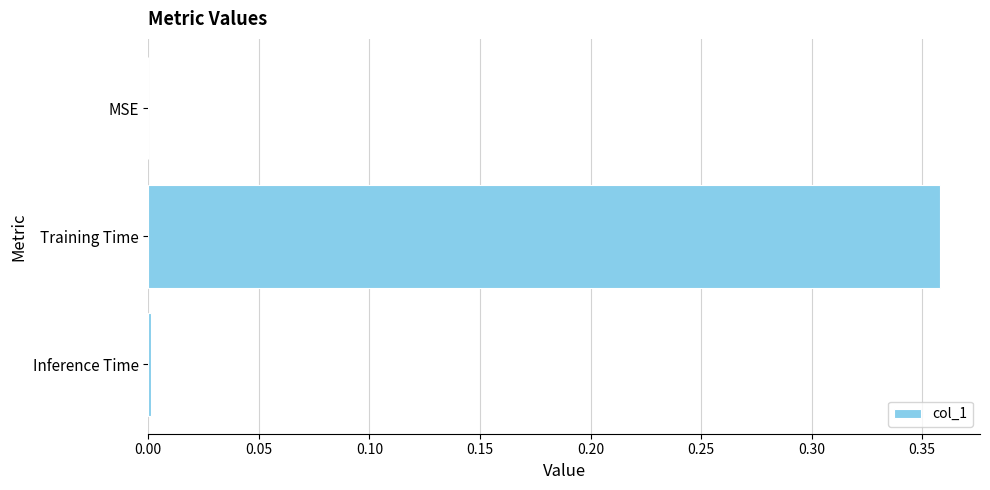

Count the number of categories in the chart.

3